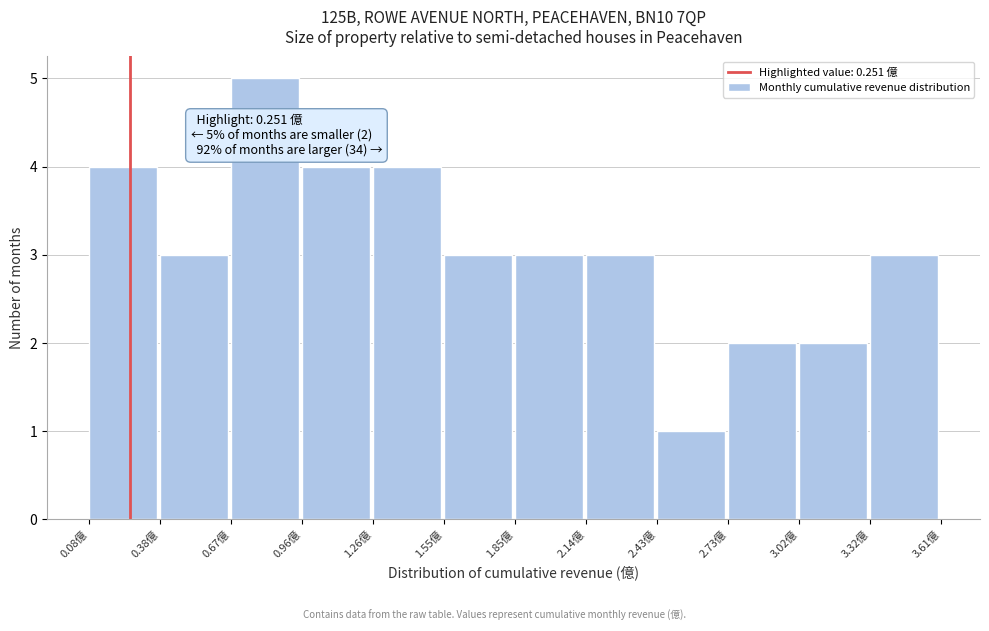

Which range on the x-axis has the tallest bar?

0.65 to 0.95